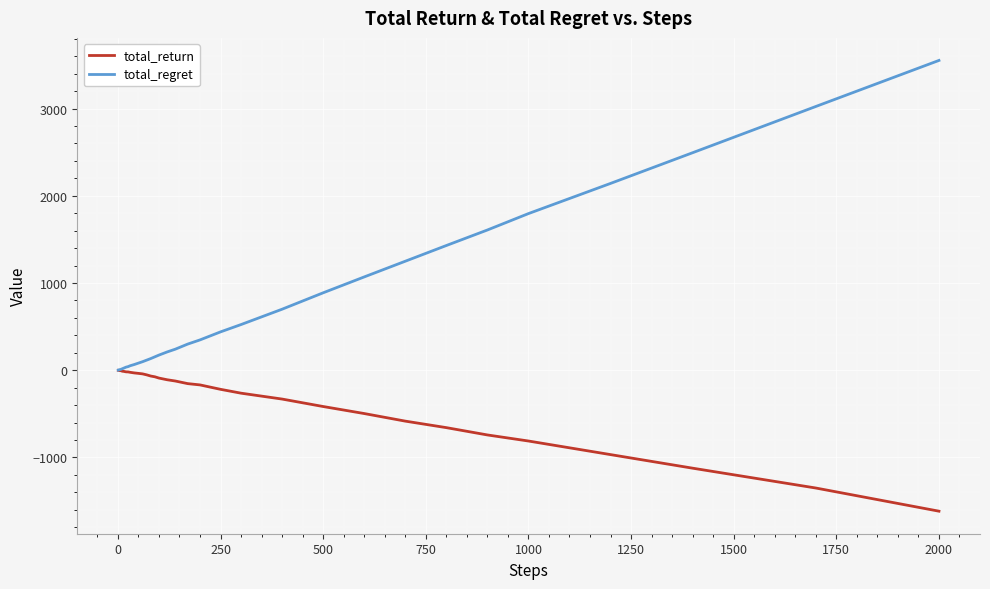

Which series has the largest range (max minus min)?

total_regret